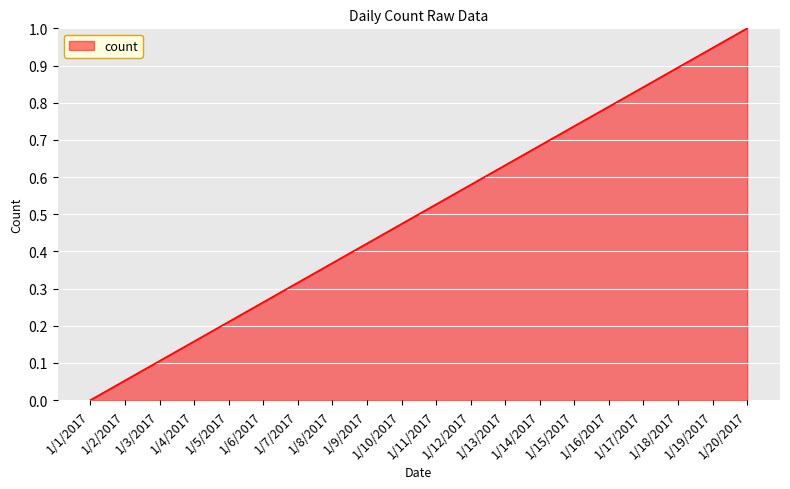

List the labels in order of value, largest first.

1/20/2017, 1/19/2017, 1/18/2017, 1/17/2017, 1/16/2017, 1/15/2017, 1/14/2017, 1/13/2017, 1/12/2017, 1/11/2017, 1/10/2017, 1/9/2017, 1/8/2017, 1/7/2017, 1/6/2017, 1/5/2017, 1/4/2017, 1/3/2017, 1/2/2017, 1/1/2017